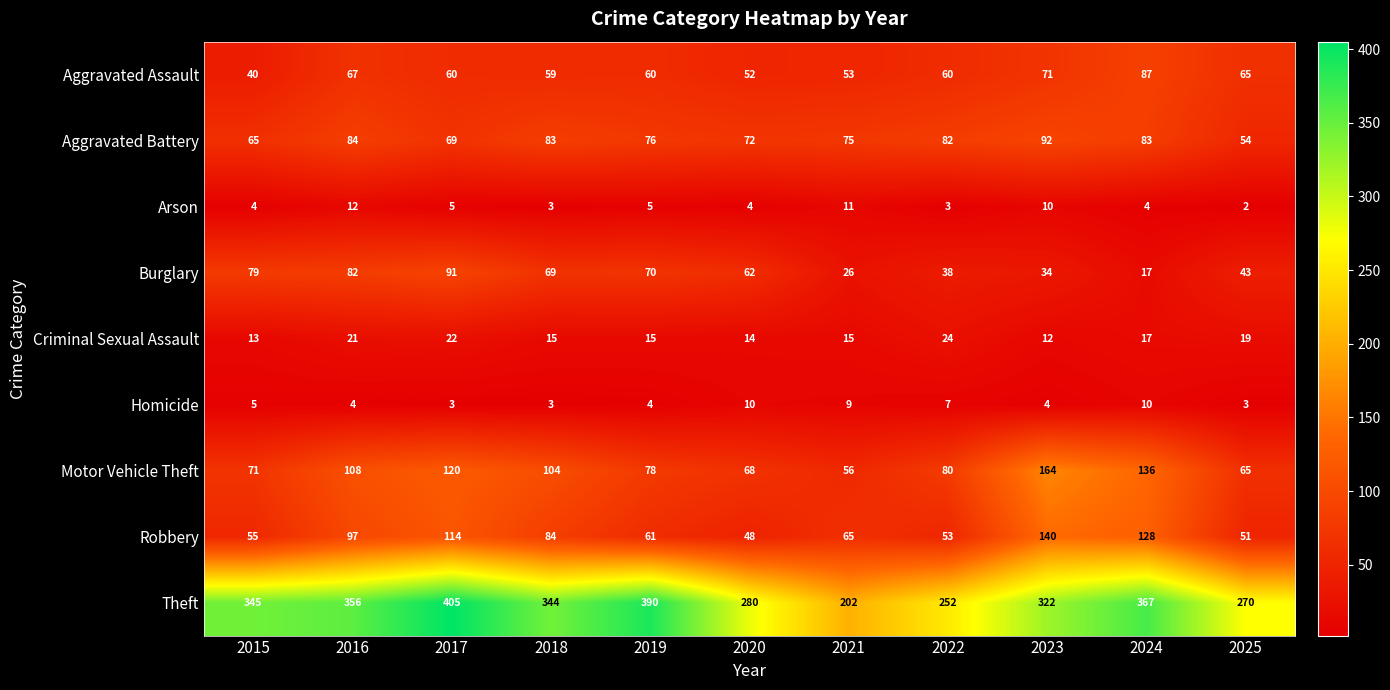

Where does the Motor Vehicle Theft series first go above 80?

2016